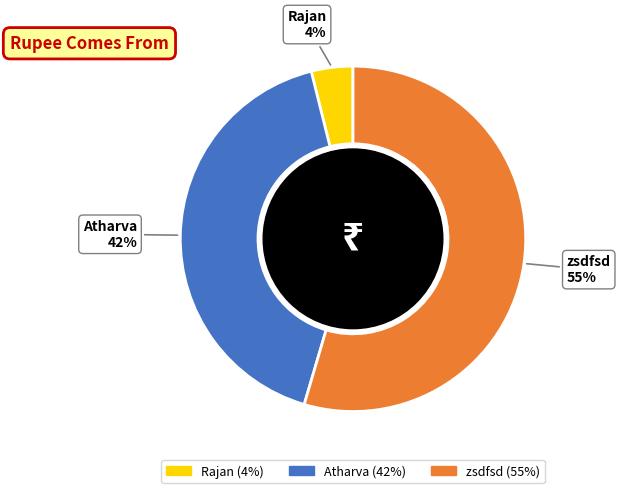

Is zsdfsd 55% the majority of the pie?

Yes